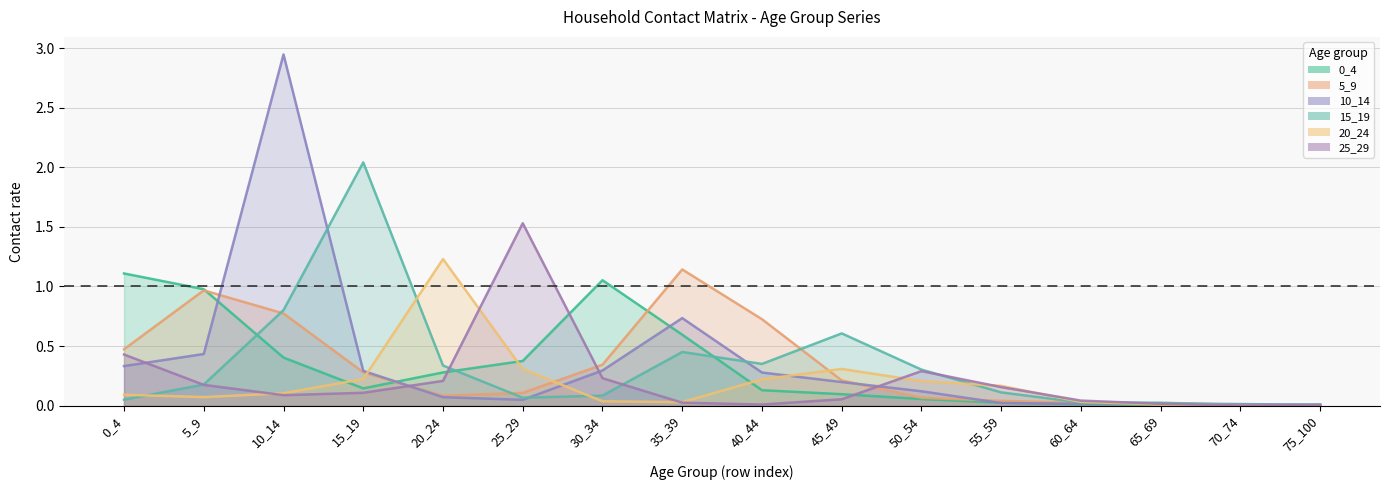

True or false: 10_14 has a value of 0.3 at 30_34.

True